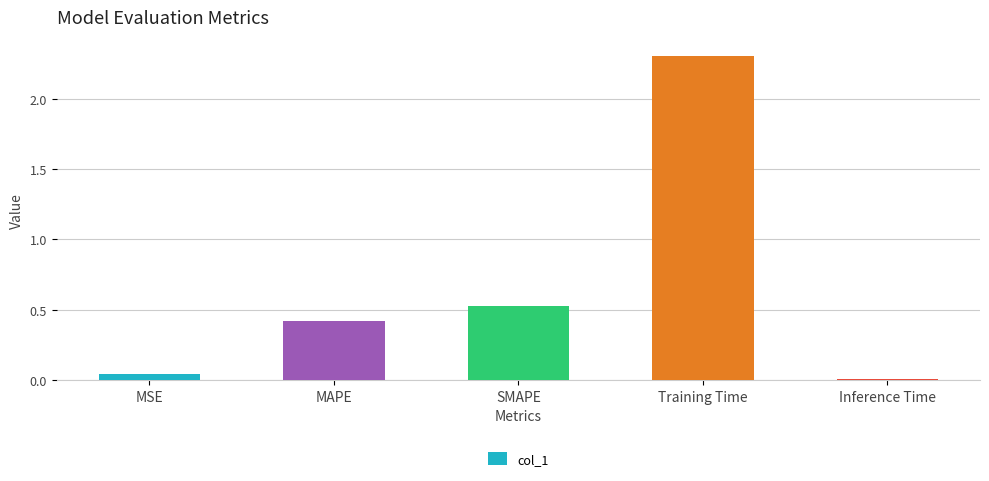

Rank the categories by value from lowest to highest.

Inference Time, MSE, MAPE, SMAPE, Training Time